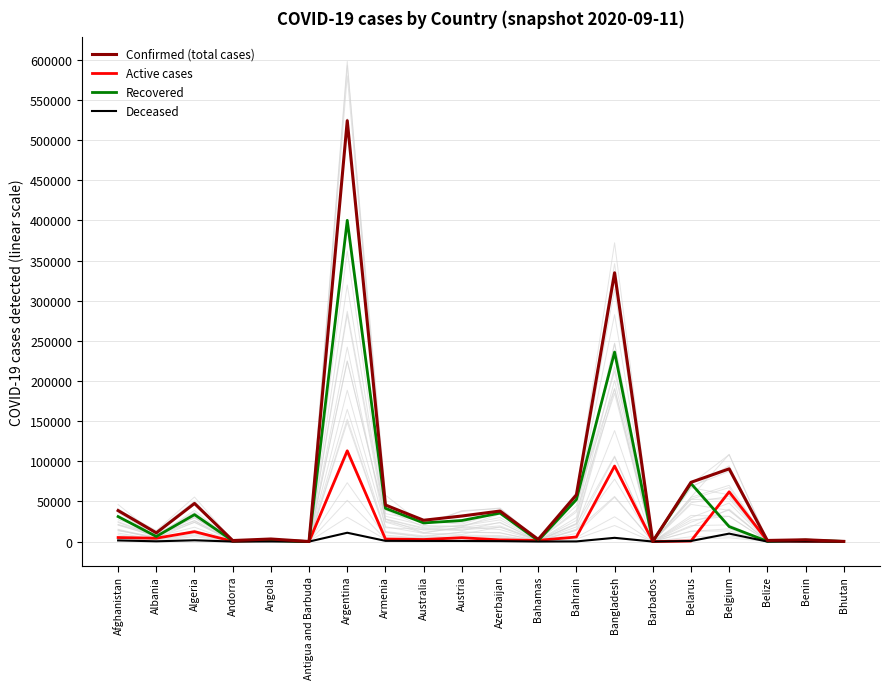

At which label is Deceased closest to 5497?

Bangladesh